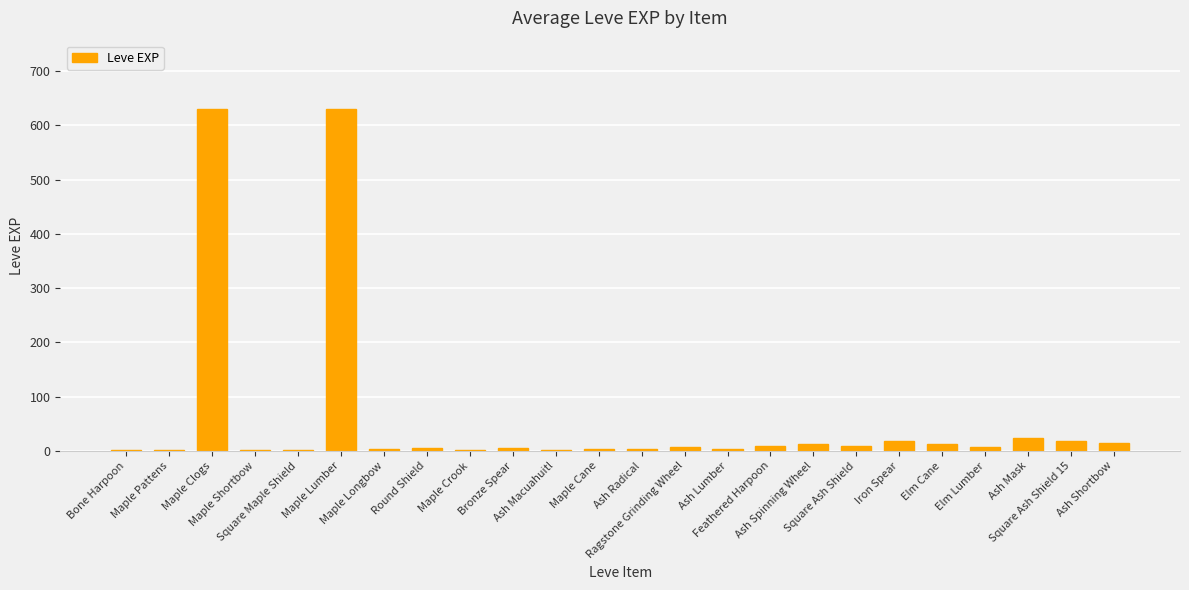

What is the maximum value shown in the chart?

630